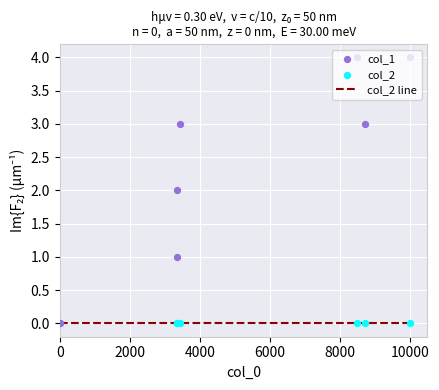

What are all the series names shown in the legend?

col_2 line, col_1, col_2